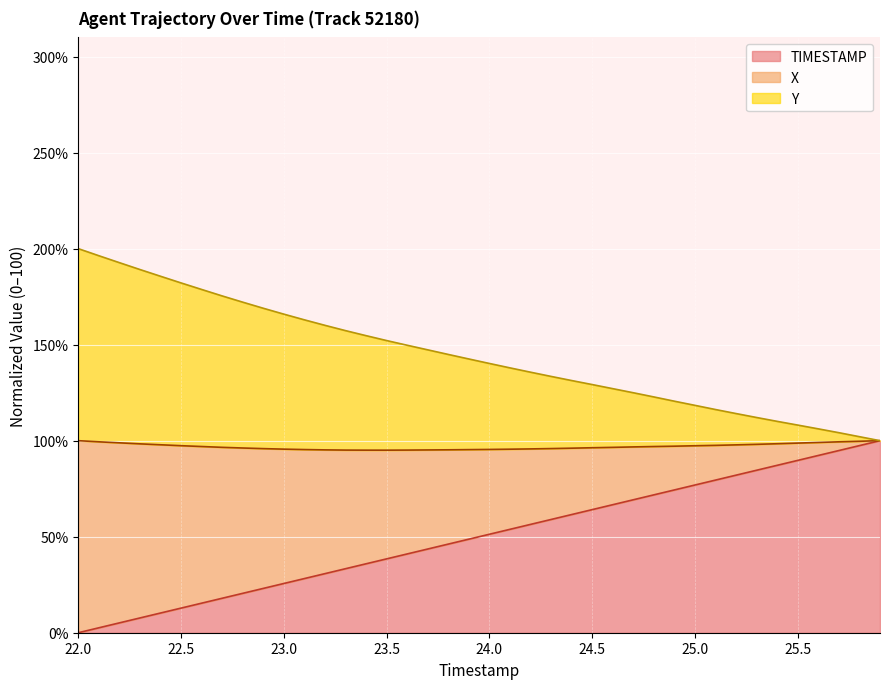

What is the difference between the maximum and second lowest values in the TIMESTAMP series?

97.4